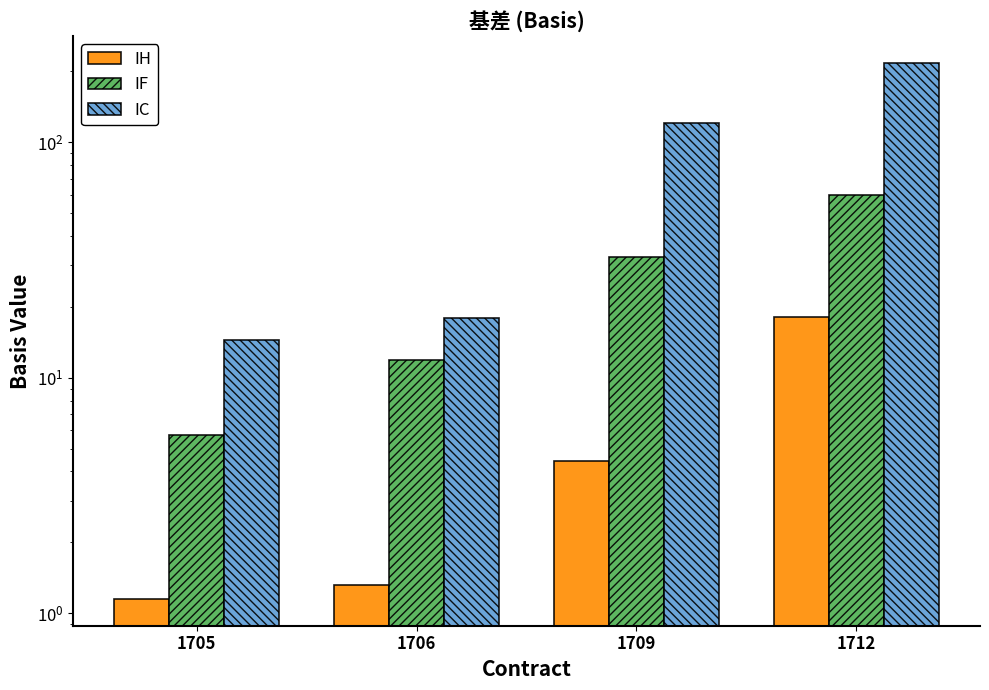

What is the sum of all IC values?

371.0